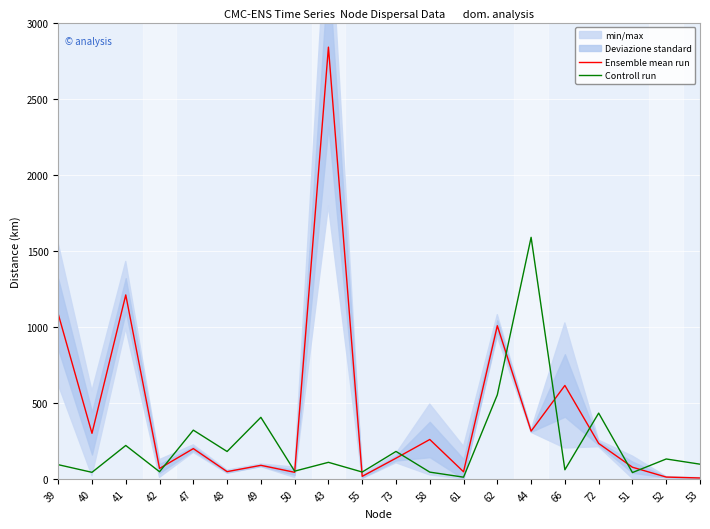

True or false: Ensemble mean run and Controll run intersect in this chart.

True